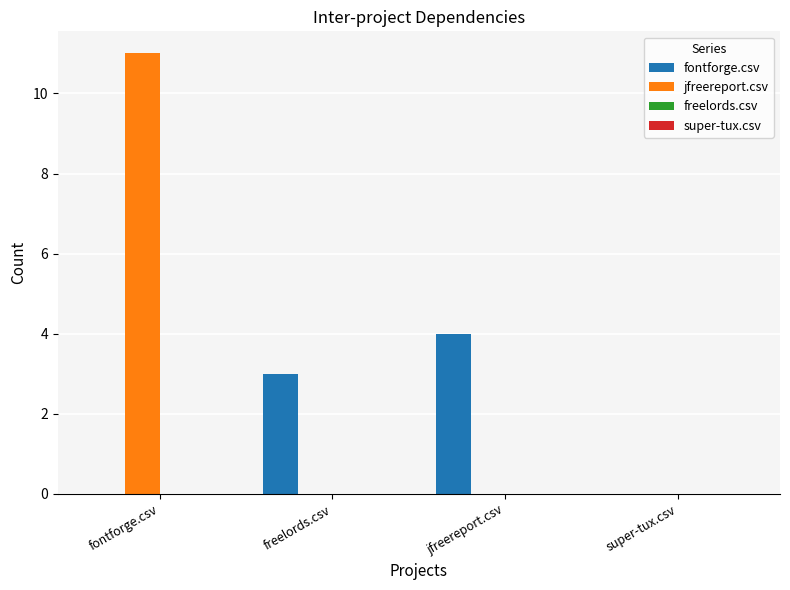

Between freelords.csv and super-tux.csv, which series saw the biggest shift?

fontforge.csv